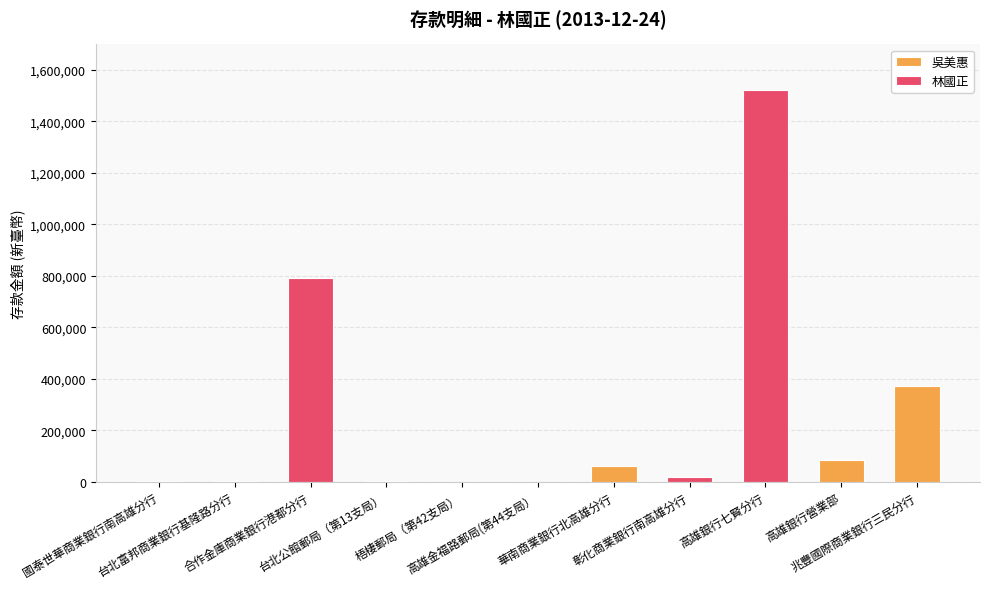

The chart shows a value of 27 at 高雄金福路郵局(第44支局）. True or false?

True